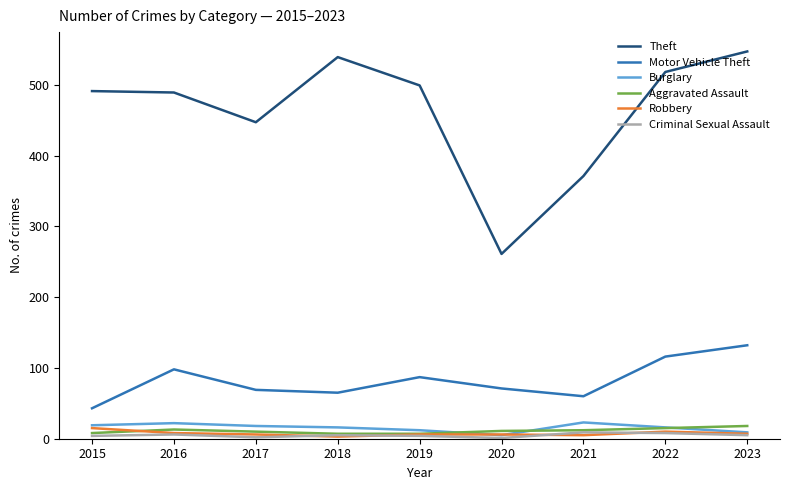

The value of Burglary at 2018 is 16. True or false?

True